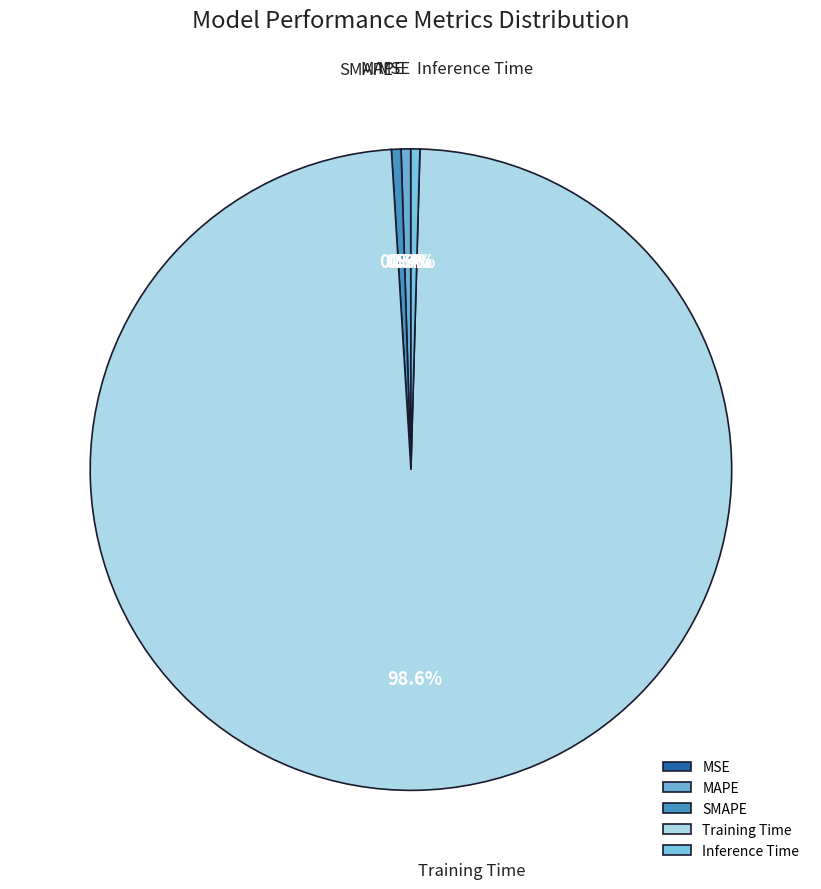

What is the majority slice?

Training Time